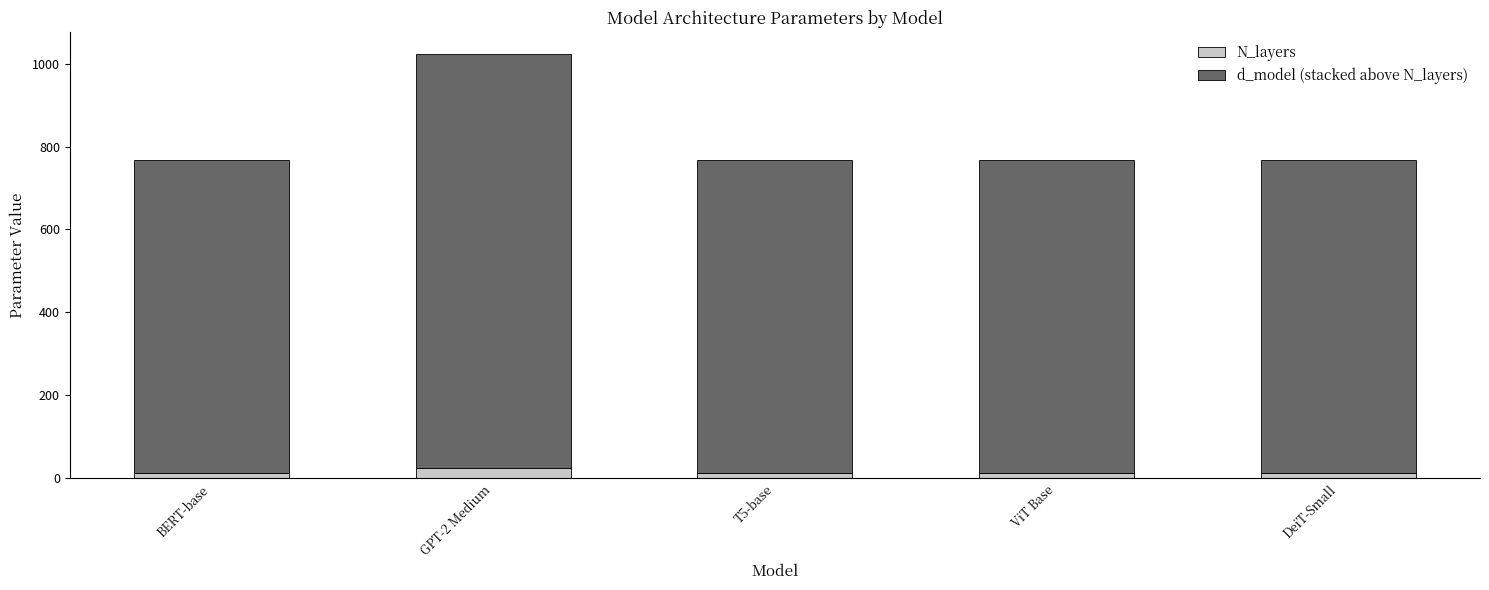

Reading right to left, list the values for the N_layers series.

12	12	12	24	12